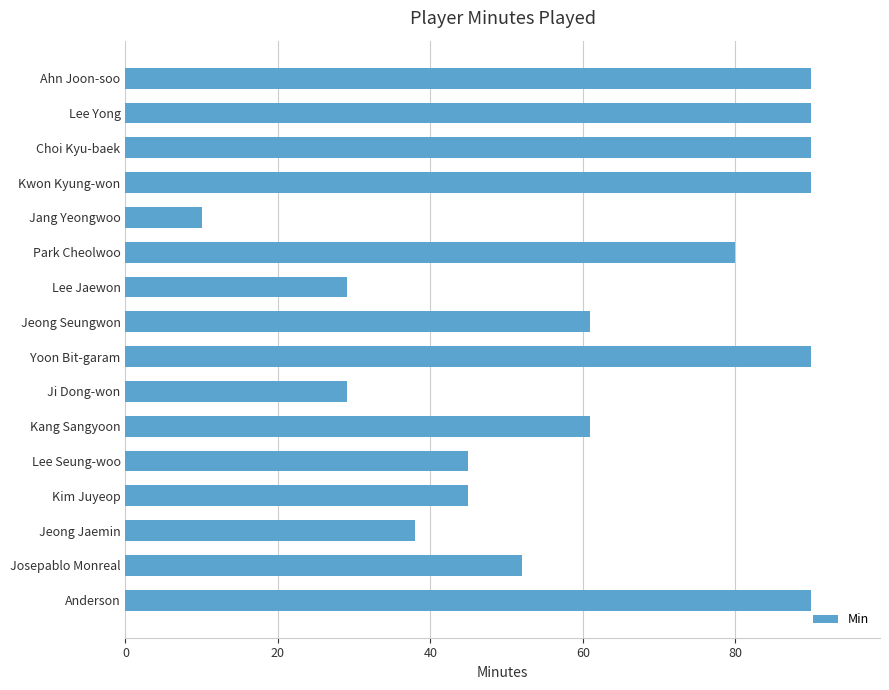

Which label corresponds to the smallest value in the chart?

Jang Yeongwoo